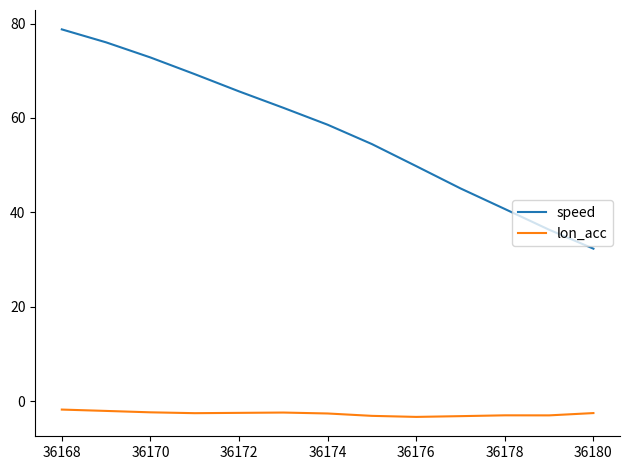

What is the difference between the maximum and minimum values in the speed series?

46.5